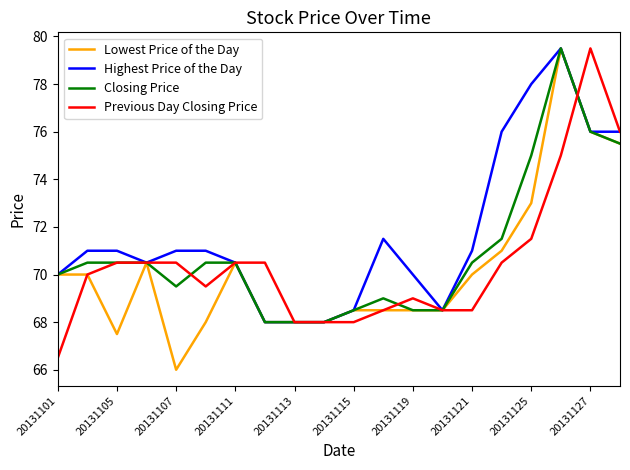

Which series has the largest total across all categories?

Highest Price of the Day